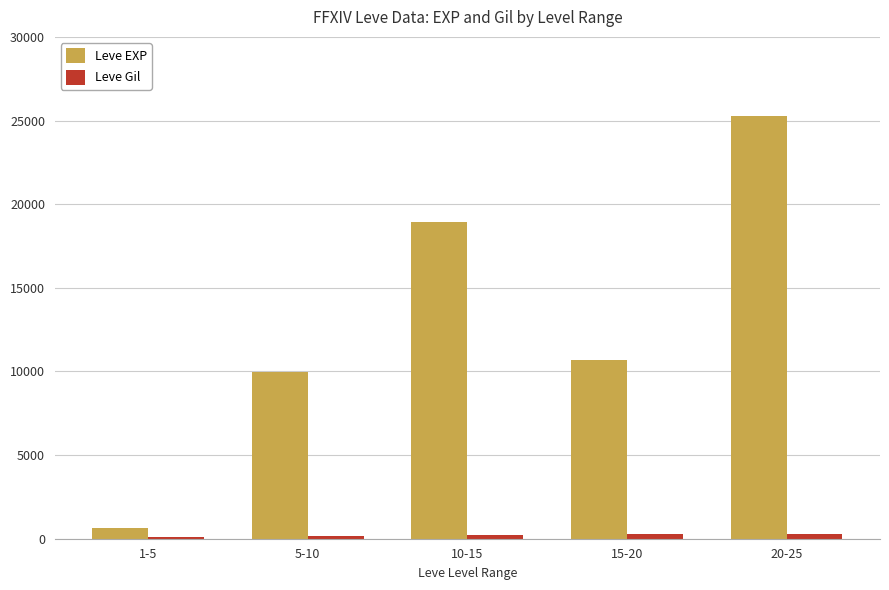

Are the bars grouped side by side (vs. stacked)?

Yes